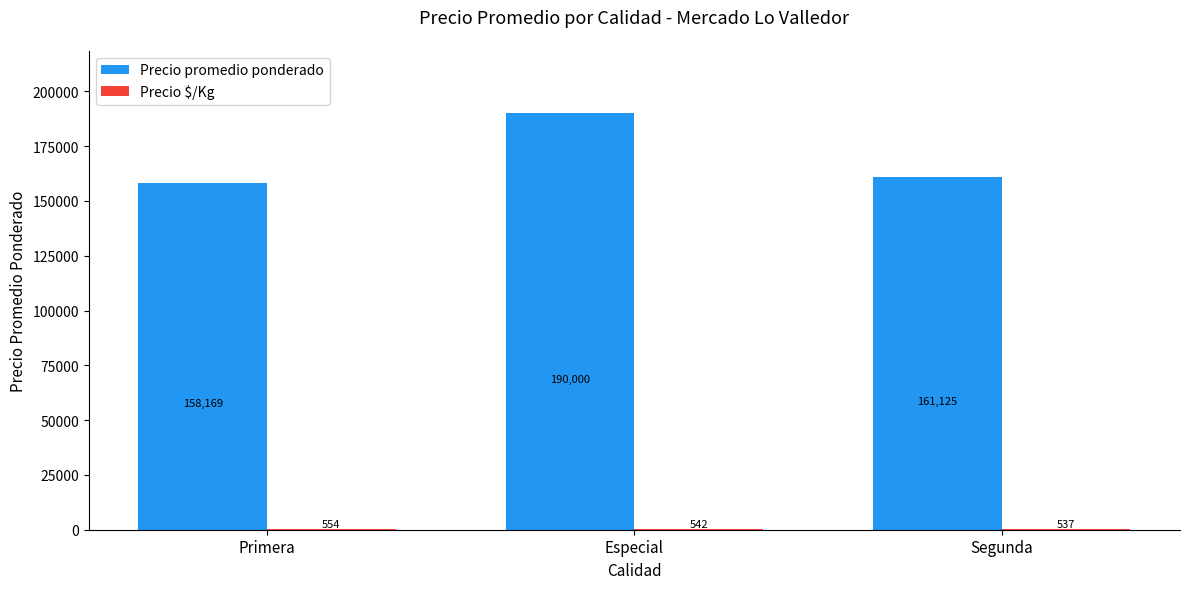

True or false: Precio promedio ponderado has a value of 161125 at Segunda.

True